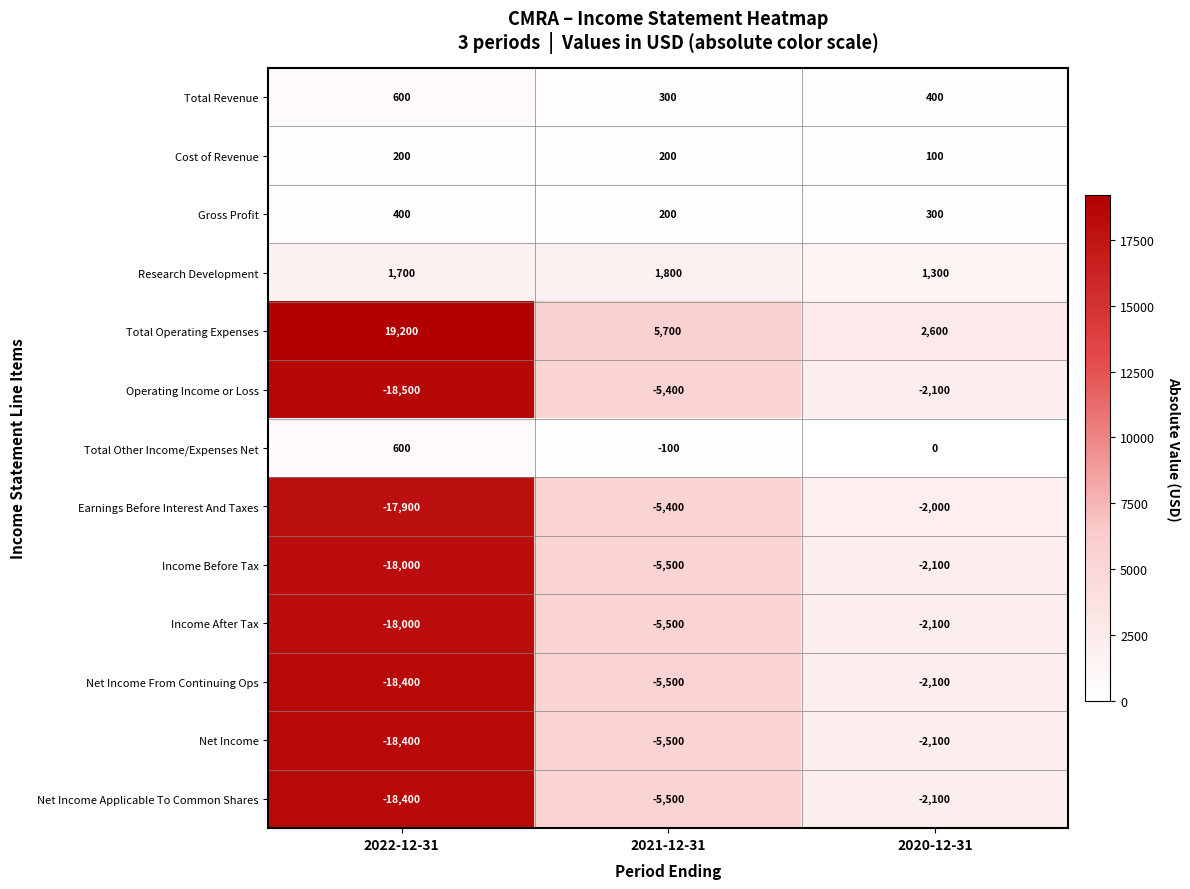

What is the greatest value displayed?

19200